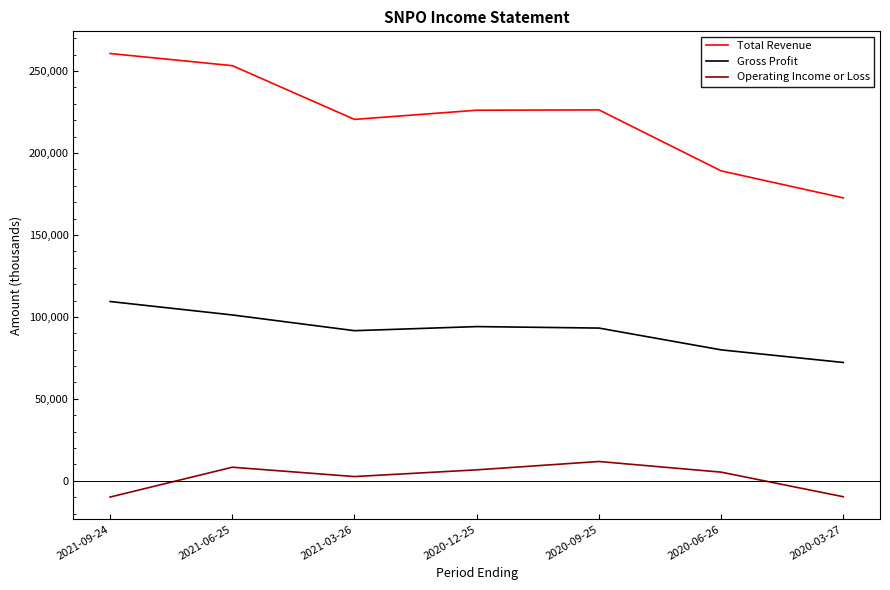

How many values in the Operating Income or Loss series are below 5300?

3